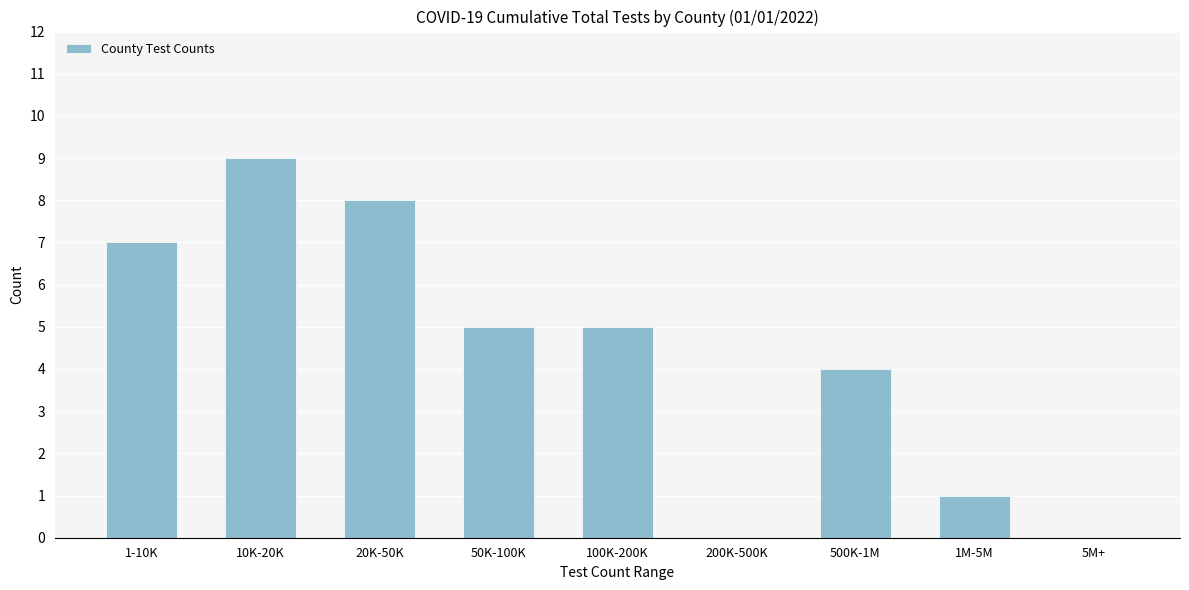

Reading left to right, list all the values displayed in this chart.

1-10K=7	10K-20K=9	20K-50K=8	50K-100K=5	100K-200K=5	200K-500K=0	500K-1M=4	1M-5M=1	5M+=0